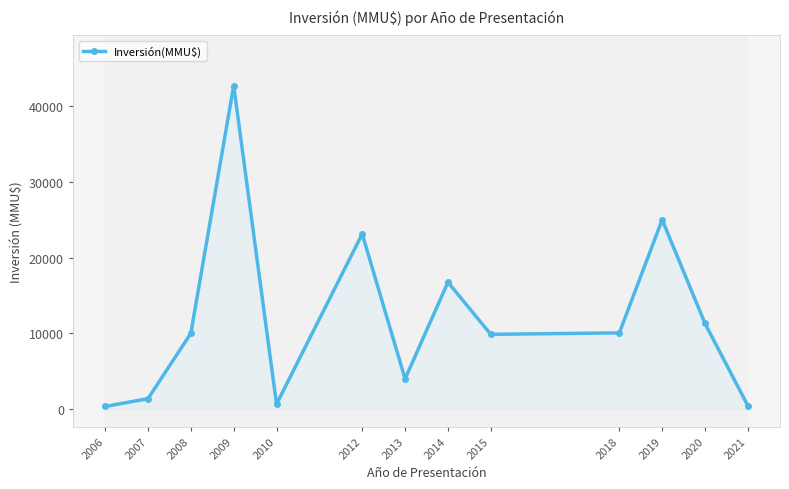

How many lines are shown in the chart?

1